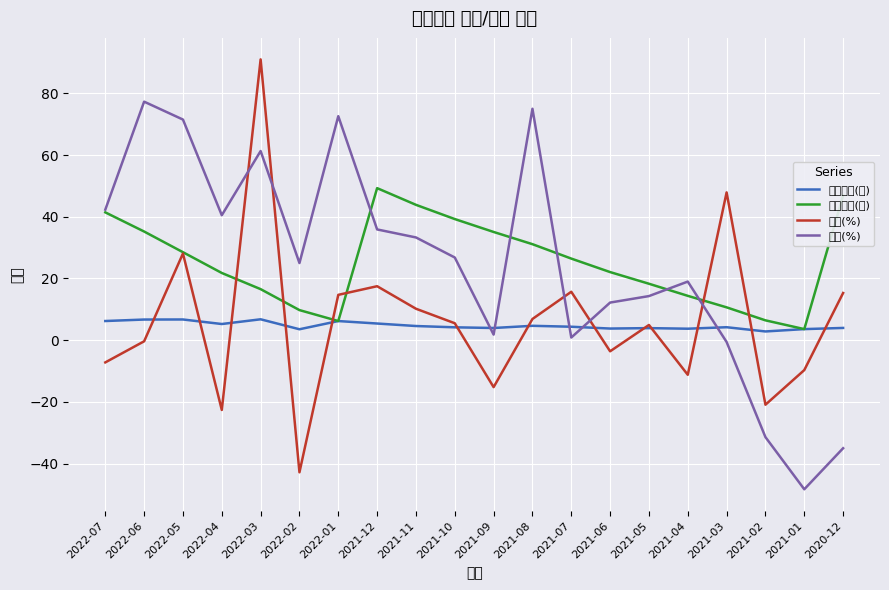

Which series changed the most between 2022-01 and 2020-12?

年增(%)